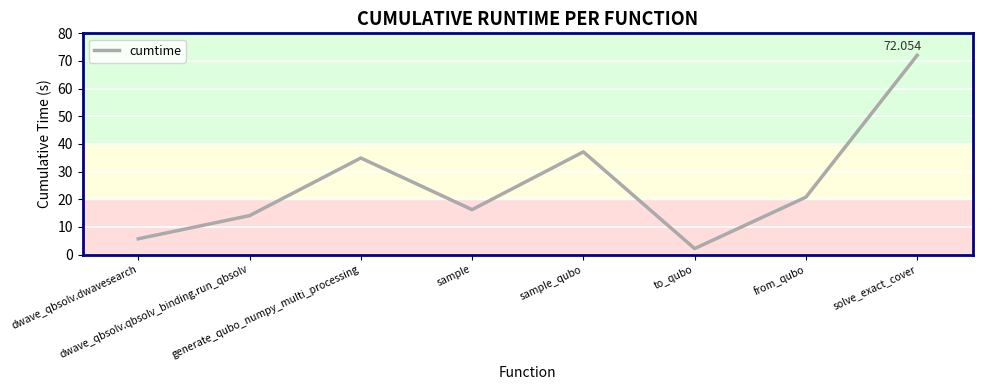

Where is the first local minimum?

sample